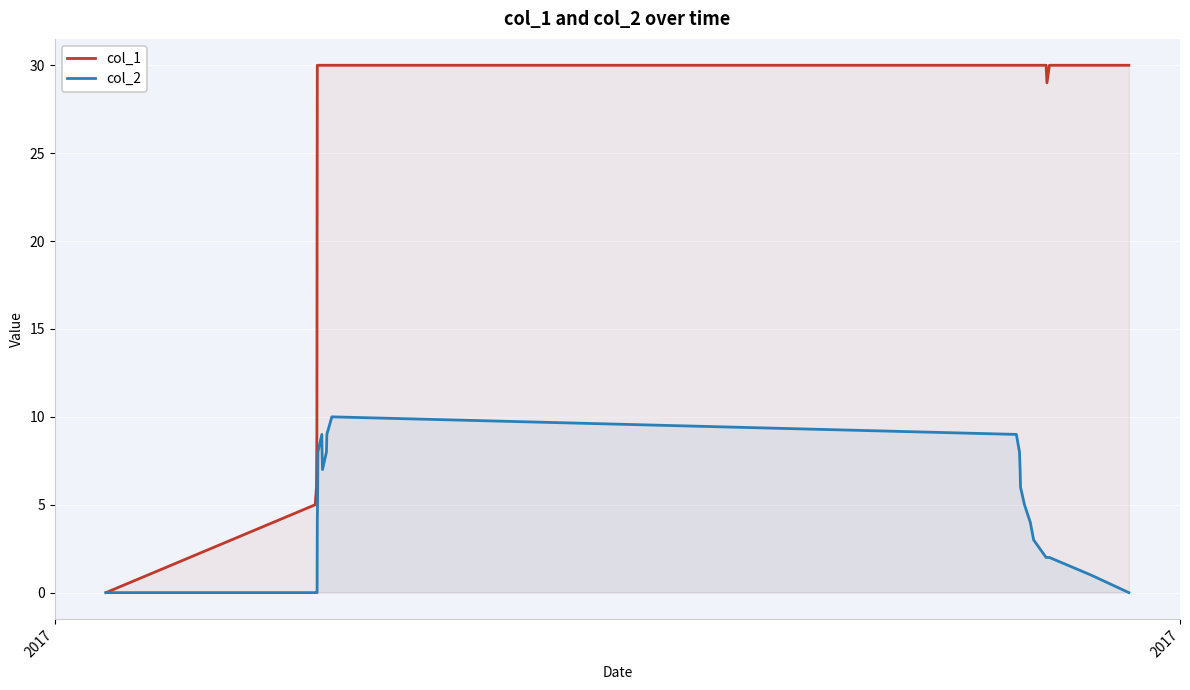

Which series has the largest range (max minus min)?

col_1